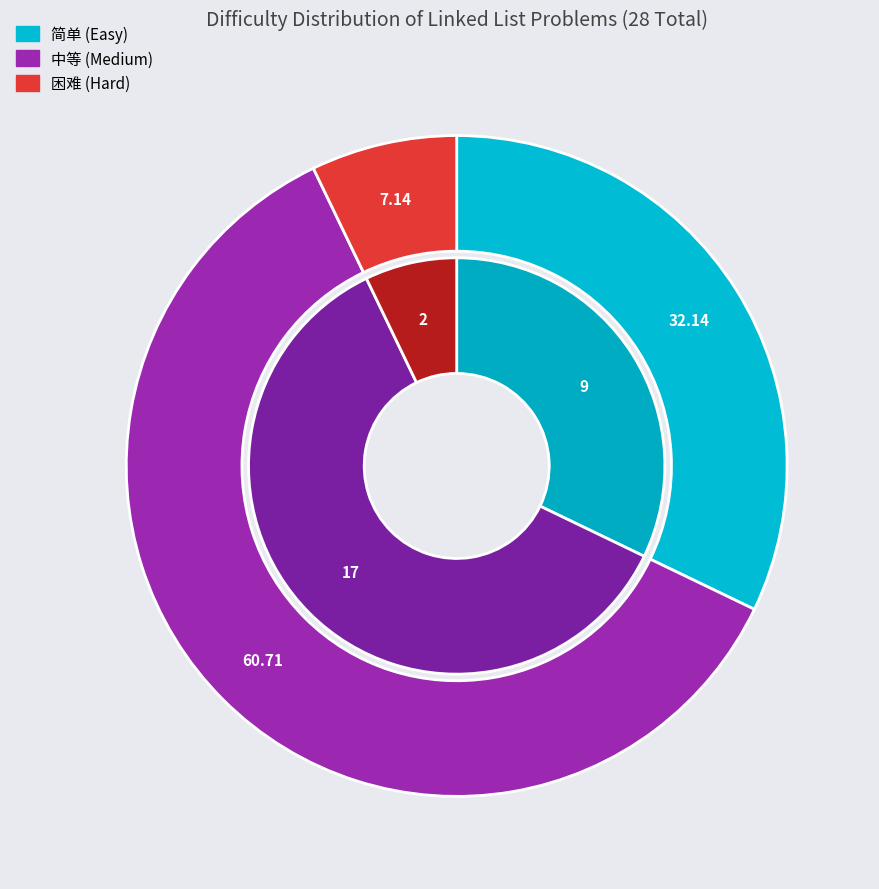

Is there any slice that represents more than half of the pie?

Yes